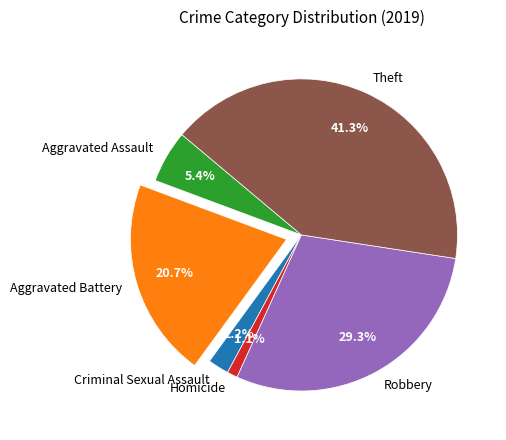

Is there any slice that represents more than half of the pie?

No